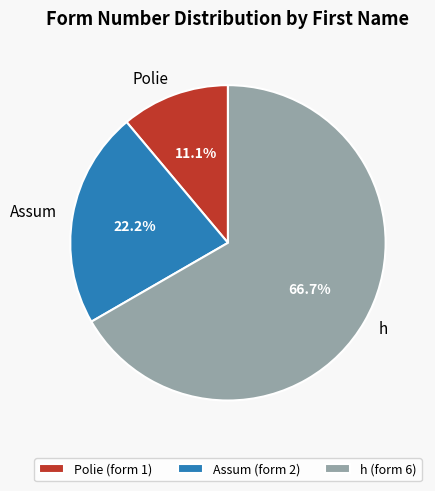

Which slice is the largest?

h